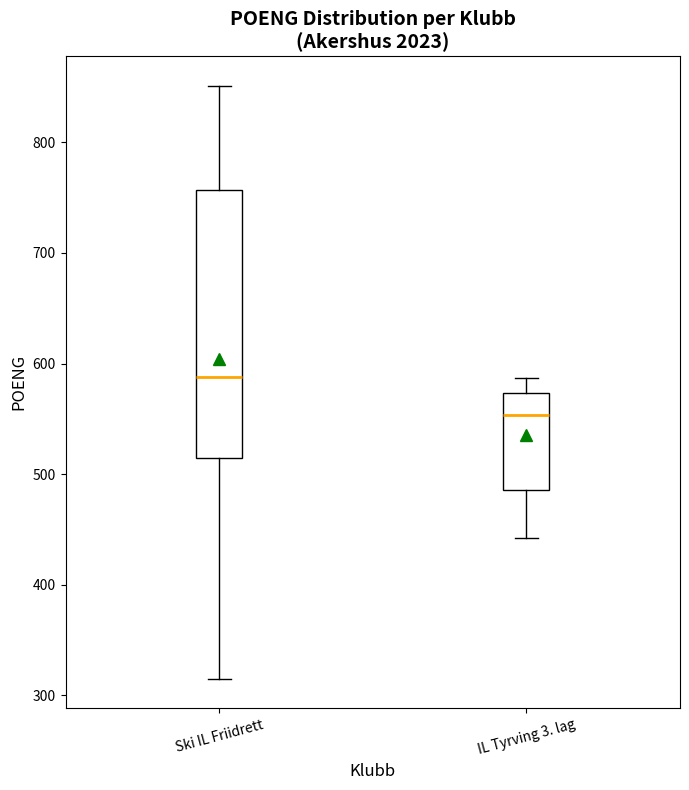

Which box's median line is the highest?

Ski IL Friidrett